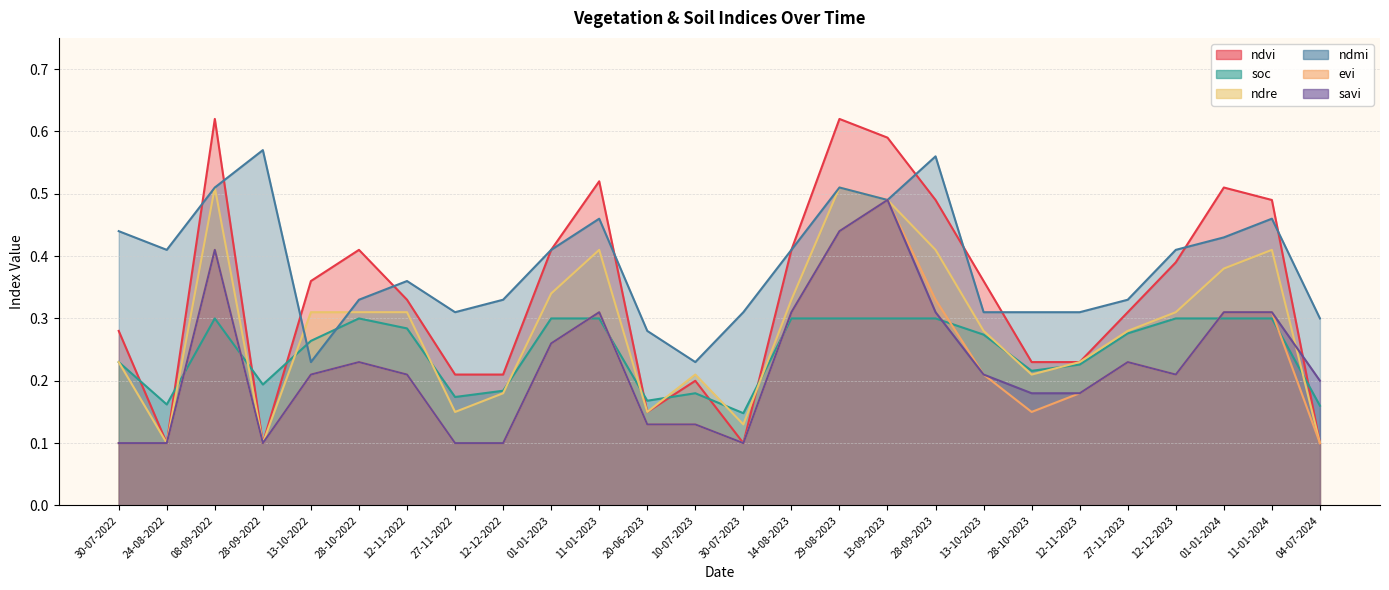

Does the chart display data point markers on the line(s)?

No